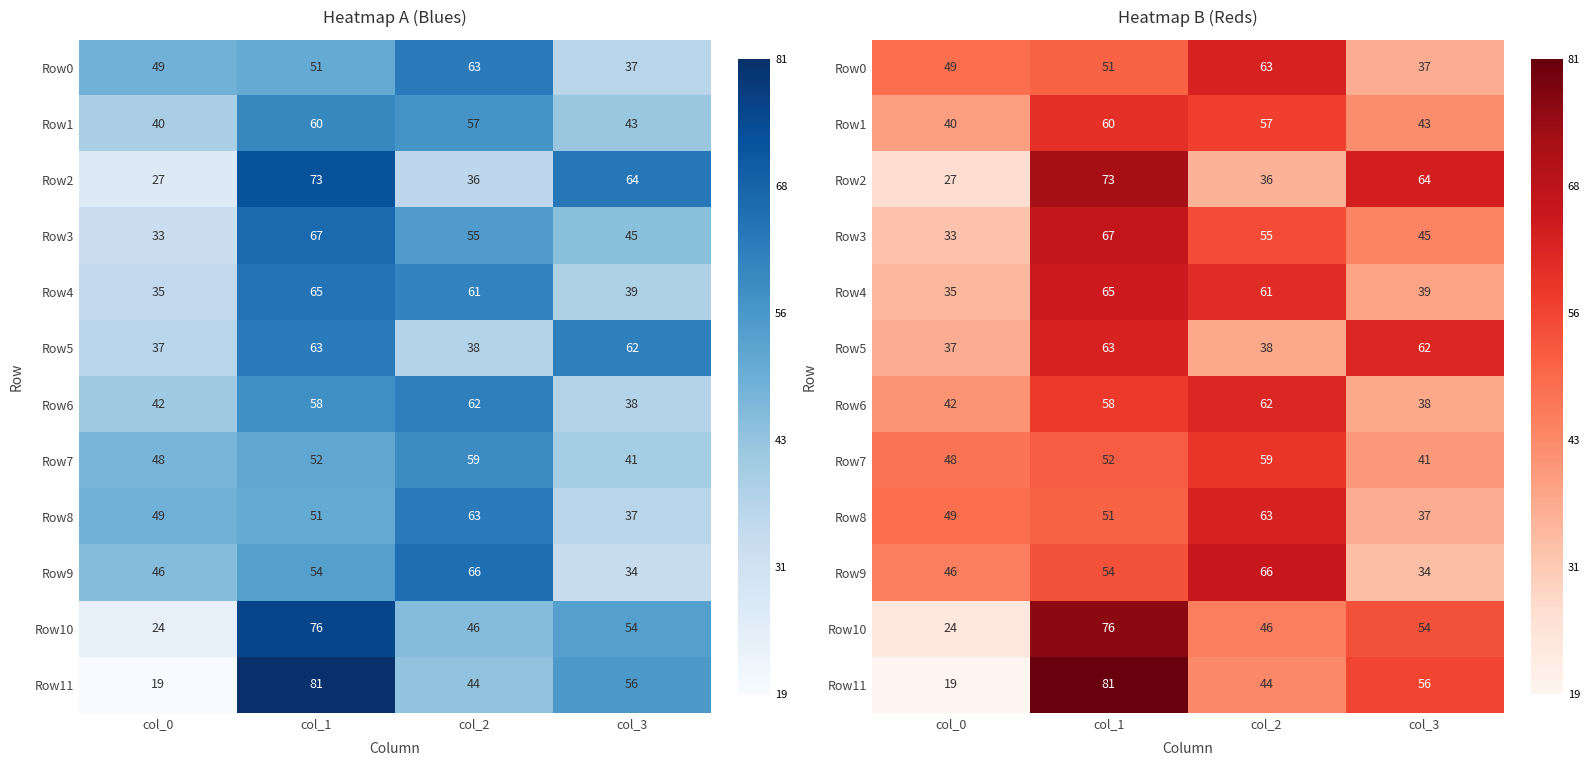

What is the difference between the Row6 values at col_0 and col_2?

20